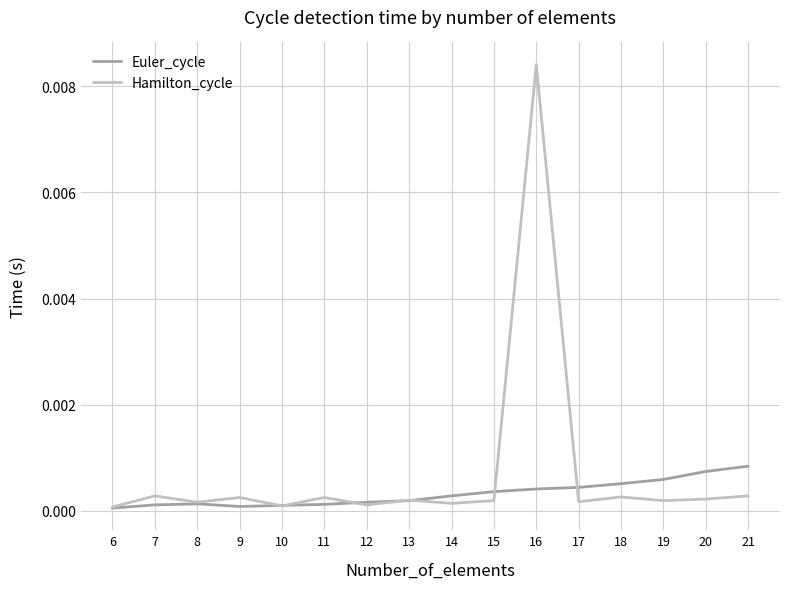

True or false: Hamilton_cycle has a value of 0.0 at 13.

True